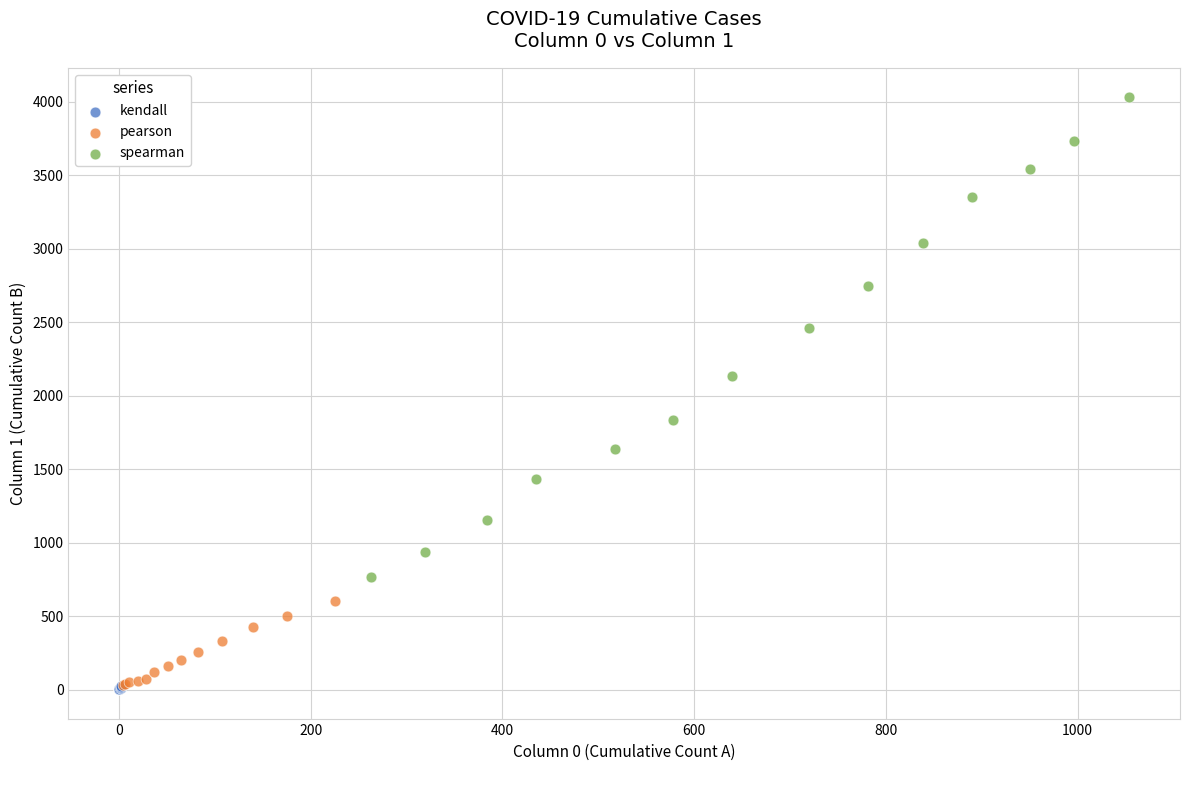

Which series reaches the maximum Y coordinate?

spearman